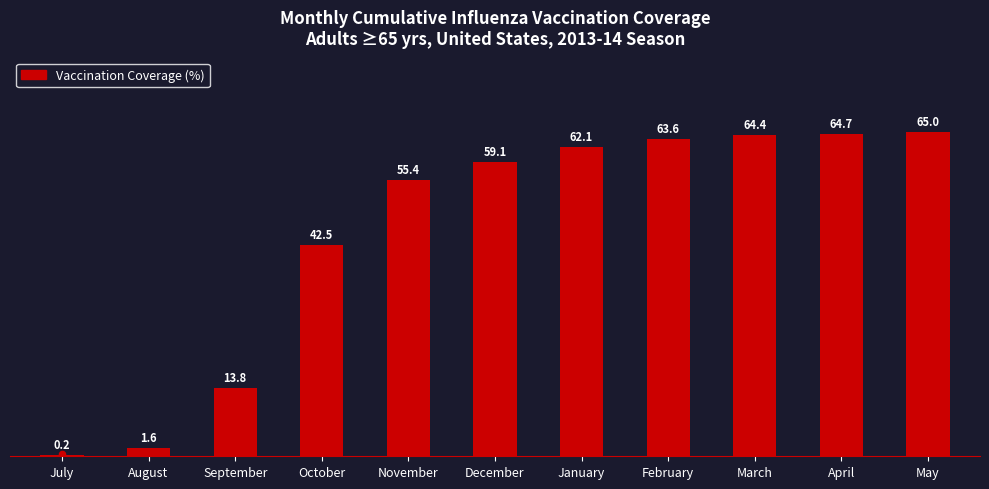

Which has a higher value, February or March?

March